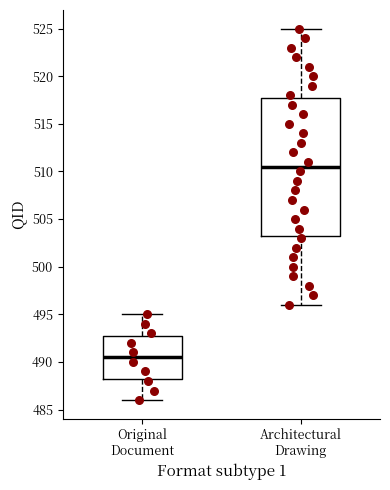

Comparing the boxes themselves (not the whiskers), which one is the tallest?

Architectural Drawing